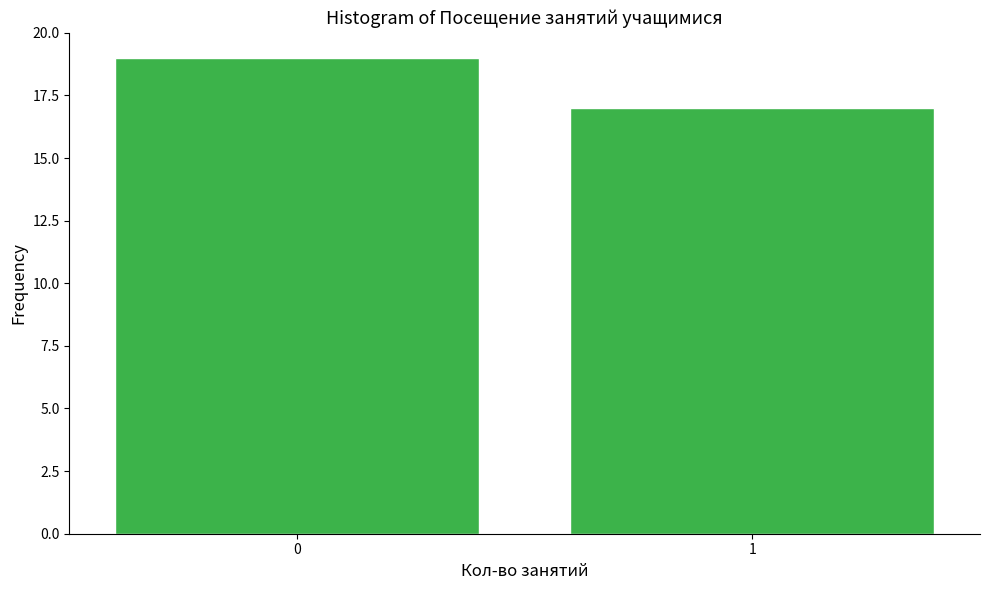

Reading left to right, transcribe all the data shown in this chart.

0=19	1=17